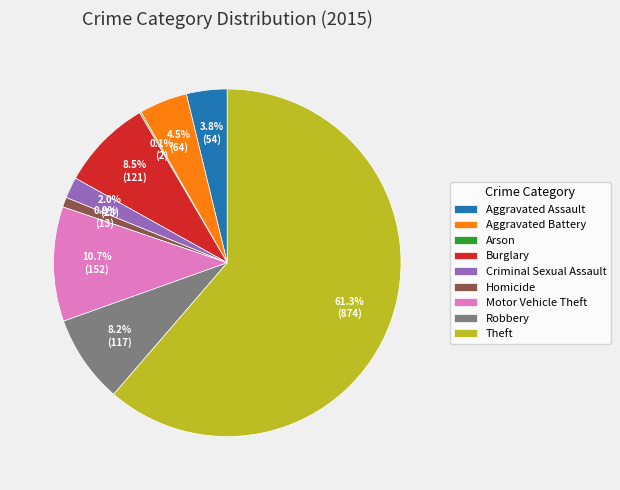

The Homicide slice represents 1% of the pie. True or false?

True